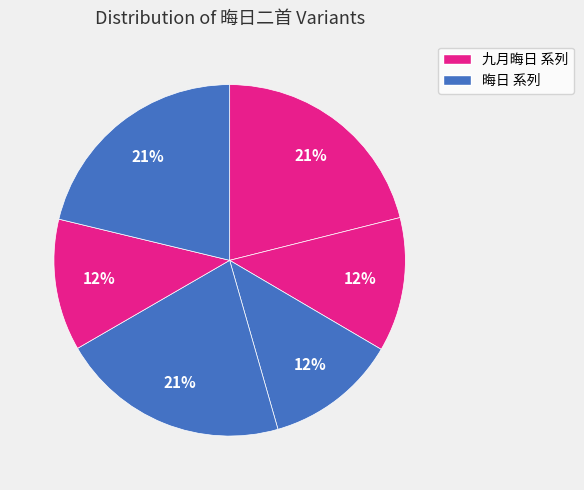

Count the number of slices in the pie.

6